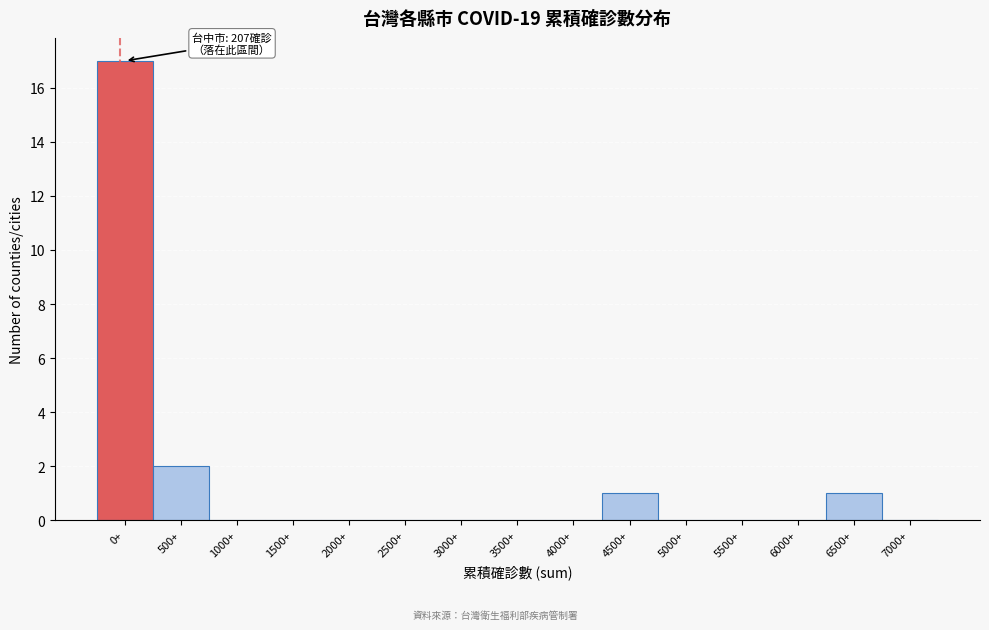

Reading left to right, extract all data points from this chart.

0+=17	500+=2	1000+=0	1500+=0	2000+=0	2500+=0	3000+=0	3500+=0	4000+=0	4500+=1	5000+=0	5500+=0	6000+=0	6500+=1	7000+=0